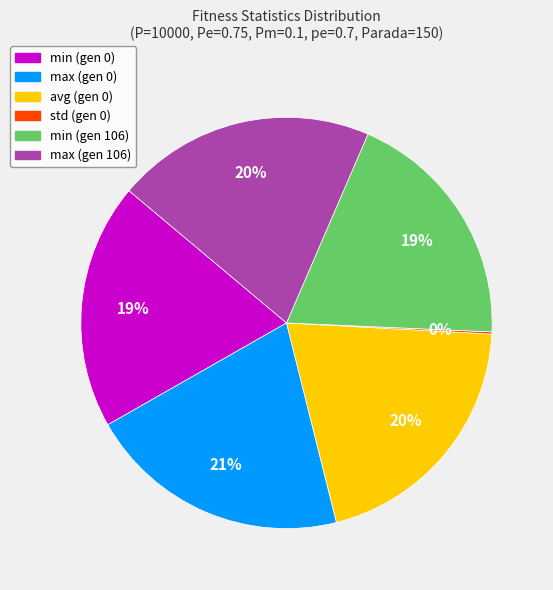

Does any single category account for the majority?

No